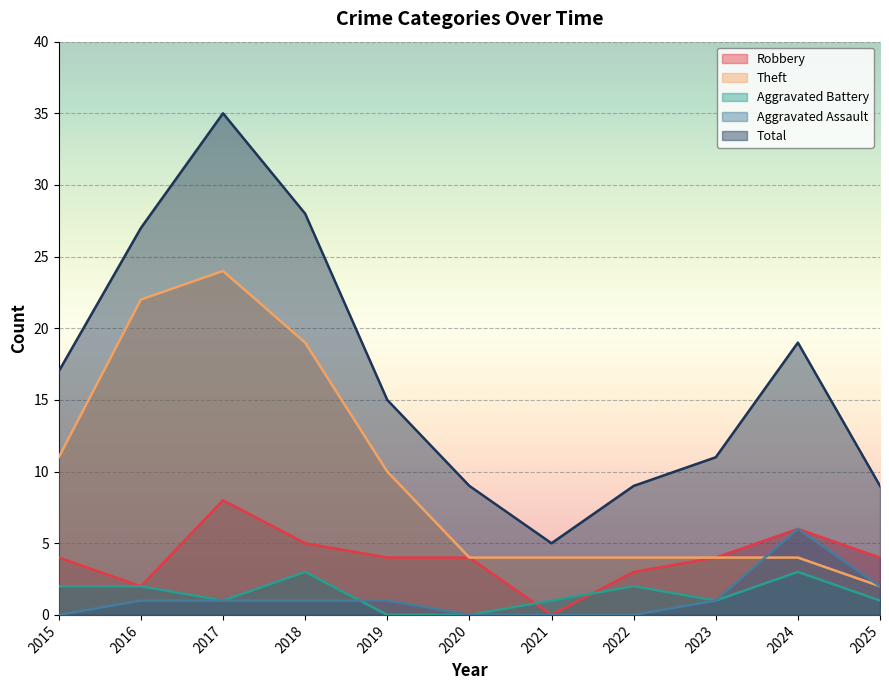

What is the value of the Aggravated Assault point at the 4th from the left?

1